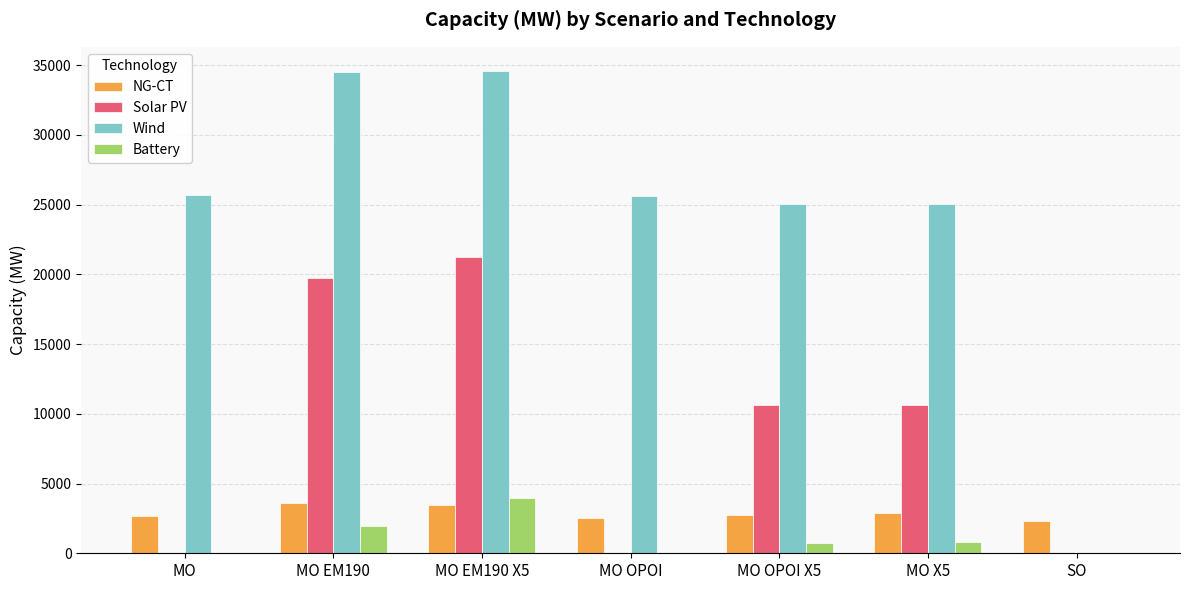

What is the total value across all series at MO EM190 X5?

63279.4